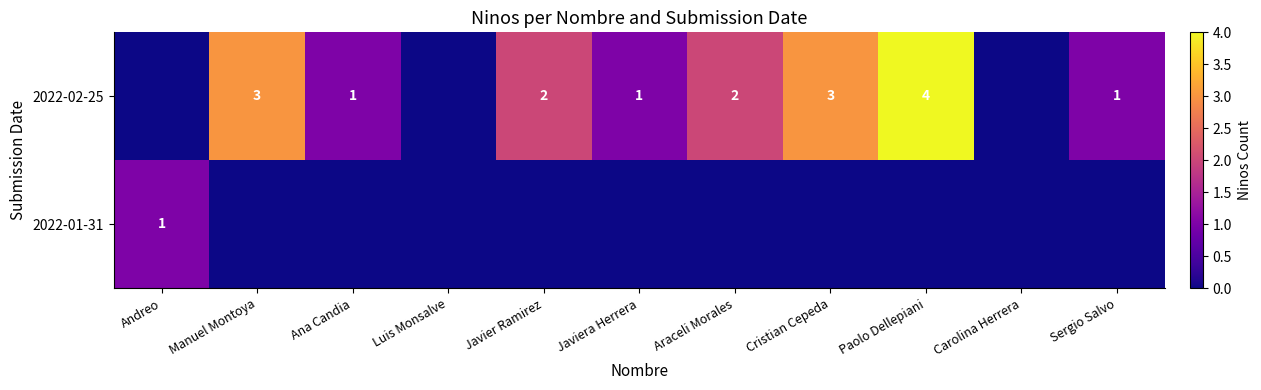

What is the sum of the 2022-02-25 values at Cristian Cepeda and Sergio Salvo?

4